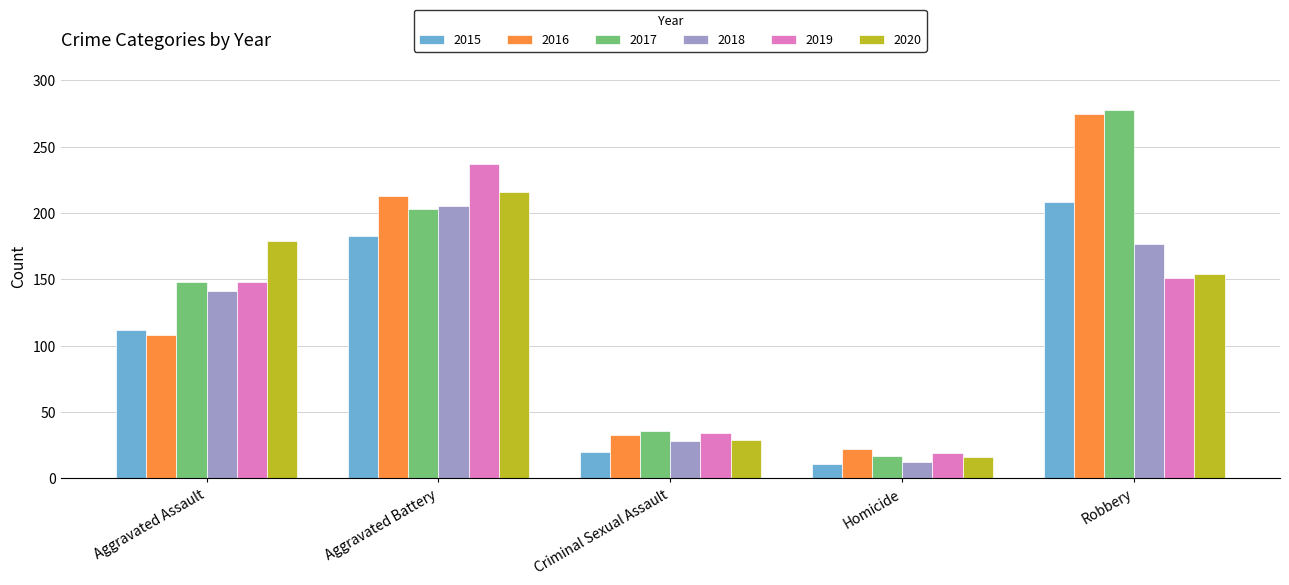

What is the difference between the 2017 values at Homicide and Aggravated Battery?

186